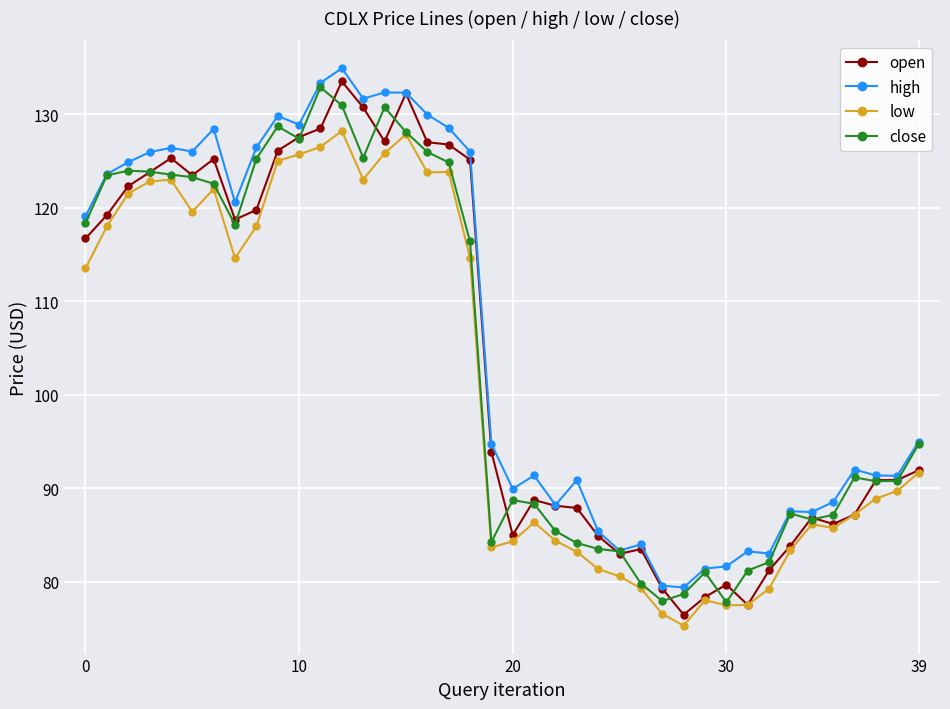

What is the smallest value displayed?

75.3